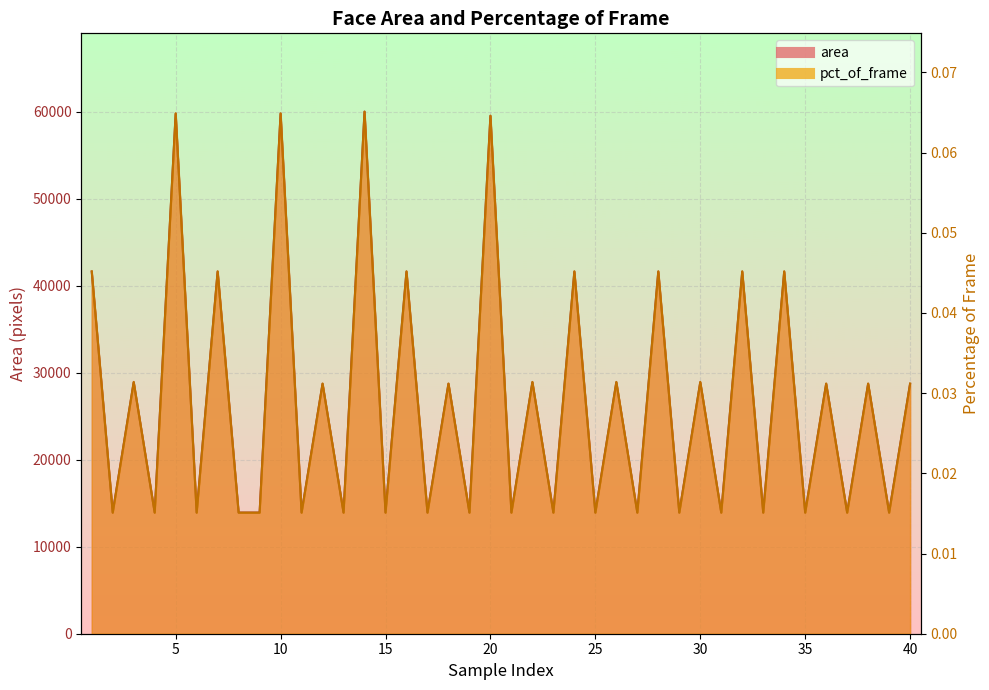

What is the difference between the maximum and second lowest values?

46101